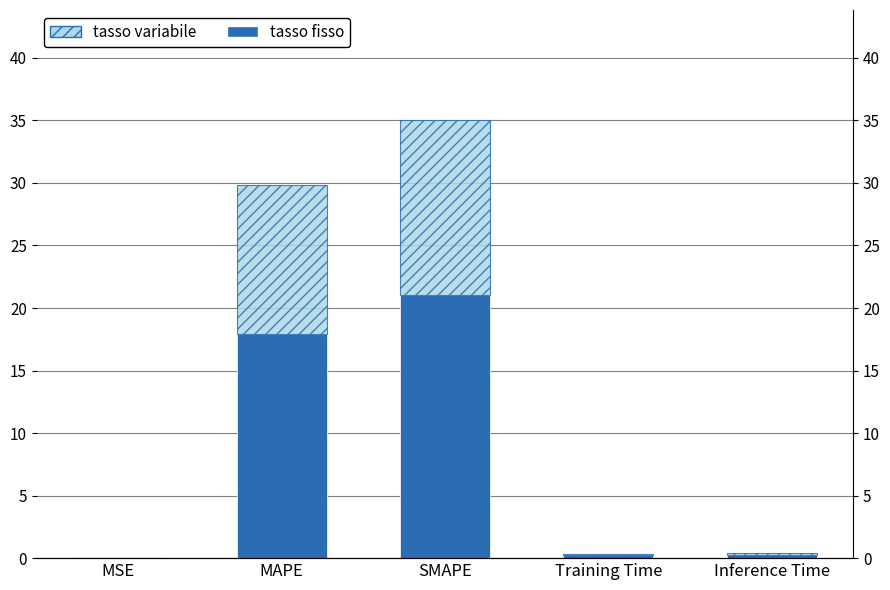

Does the chart contain stacked bars?

No